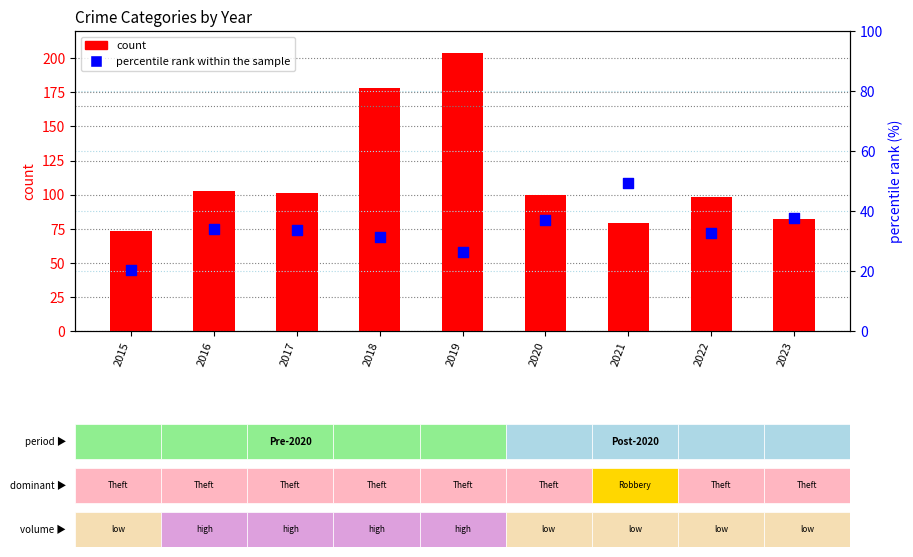

What is the total value across all series at 2023?

119.8